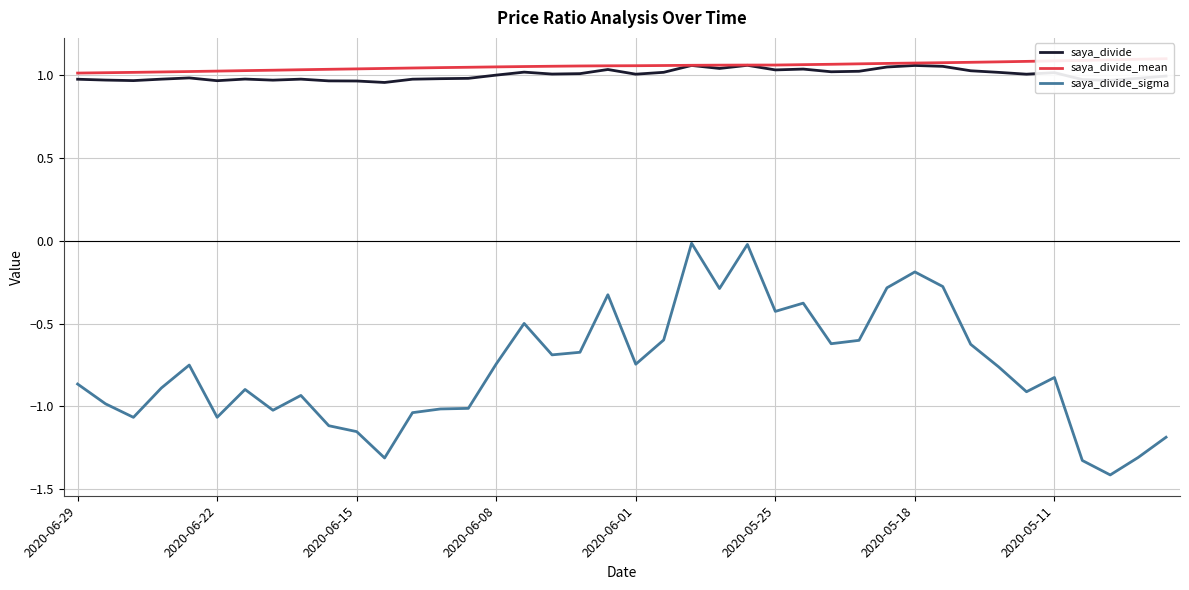

The value of saya_divide at 17 is 0.6. True or false?

False